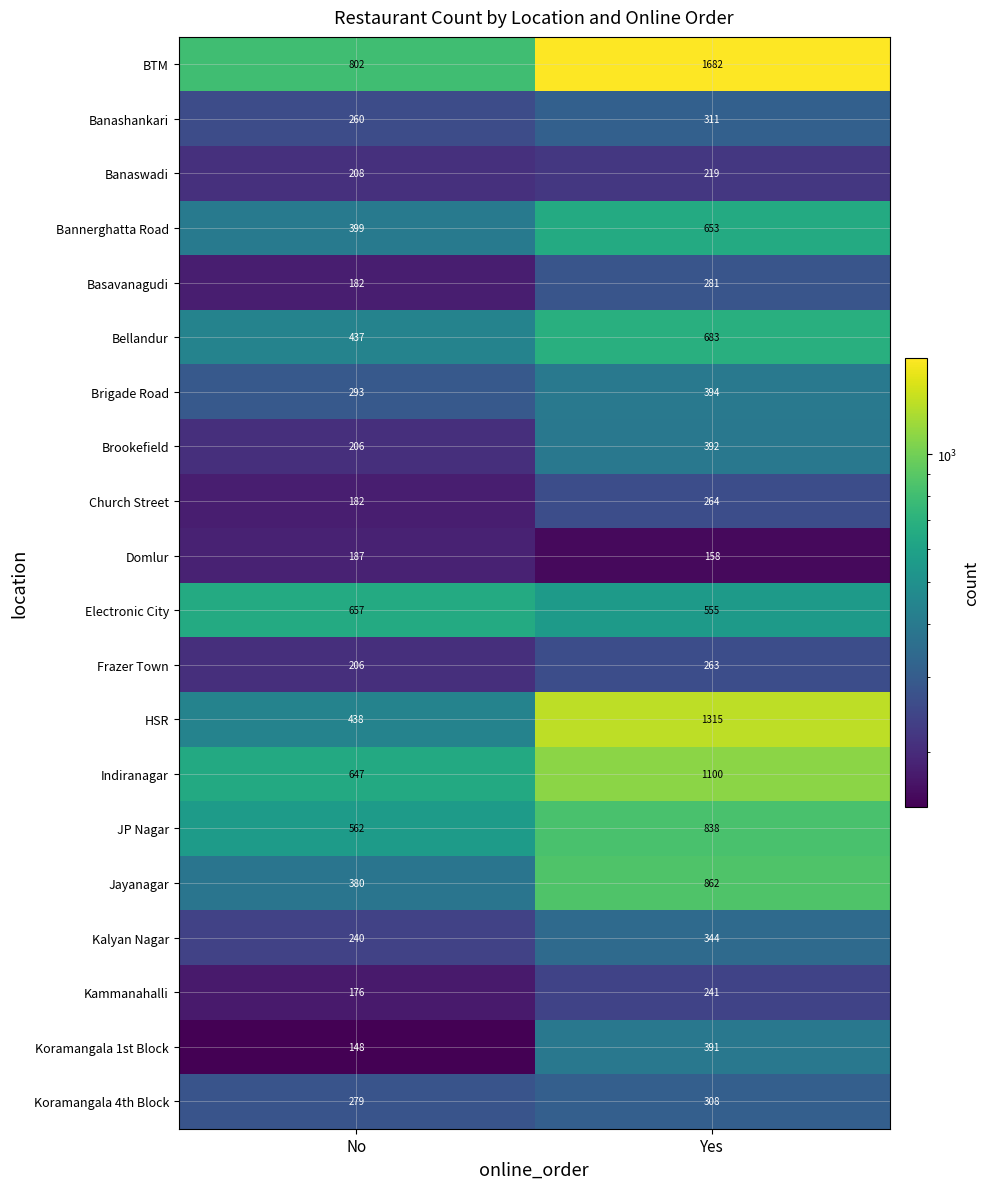

At which category is the sum across all series the highest?

Yes